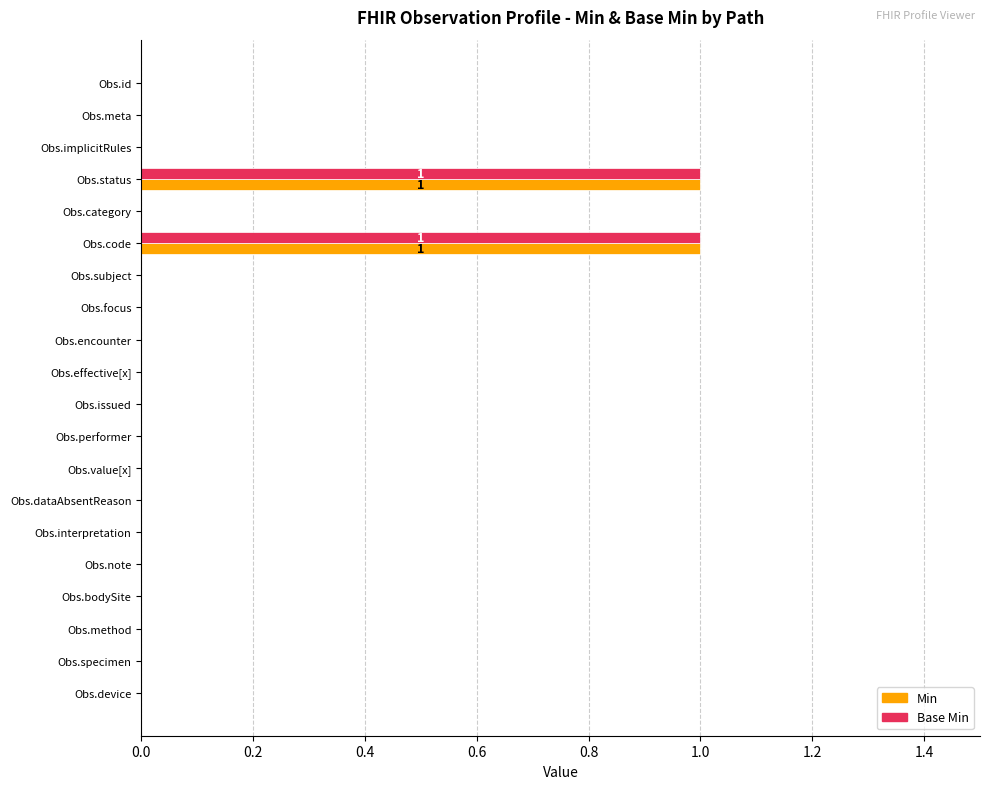

True or false: Base Min has a value of 1 at Obs.performer.

False